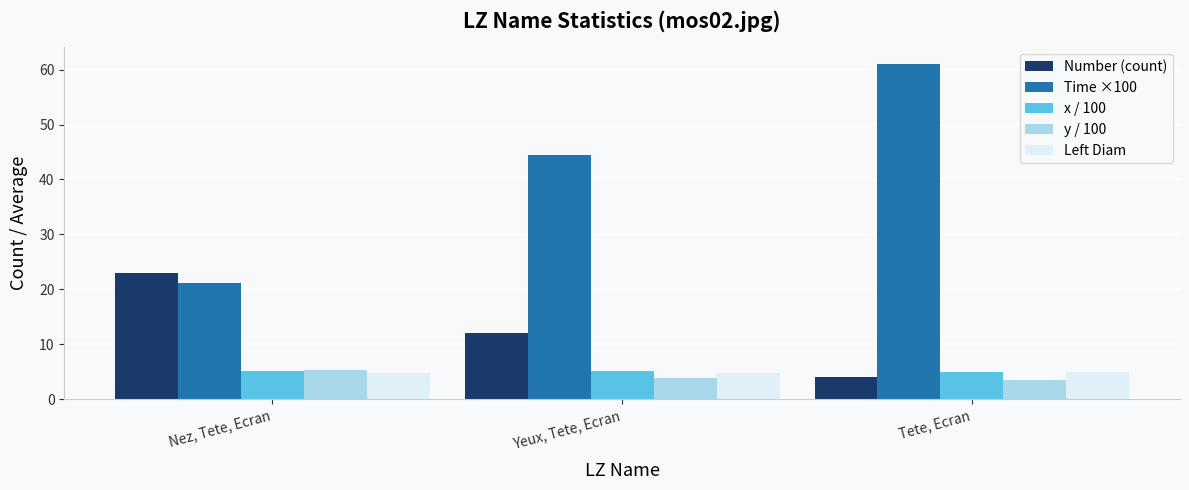

The Number (count) series shows 15.7 at Yeux, Tete, Ecran. True or false?

False